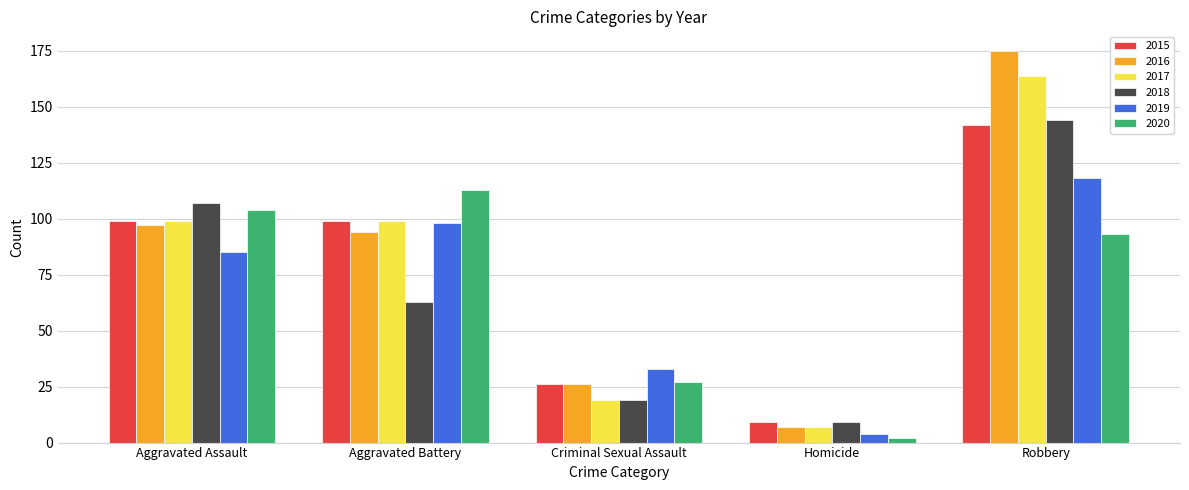

Reading left to right, what are all the values shown in this chart?

2015: Aggravated Assault=99	Aggravated Battery=99	Criminal Sexual Assault=26	Homicide=9	Robbery=142
2016: Aggravated Assault=97	Aggravated Battery=94	Criminal Sexual Assault=26	Homicide=7	Robbery=175
2017: Aggravated Assault=99	Aggravated Battery=99	Criminal Sexual Assault=19	Homicide=7	Robbery=164
2018: Aggravated Assault=107	Aggravated Battery=63	Criminal Sexual Assault=19	Homicide=9	Robbery=144
2019: Aggravated Assault=85	Aggravated Battery=98	Criminal Sexual Assault=33	Homicide=4	Robbery=118
2020: Aggravated Assault=104	Aggravated Battery=113	Criminal Sexual Assault=27	Homicide=2	Robbery=93